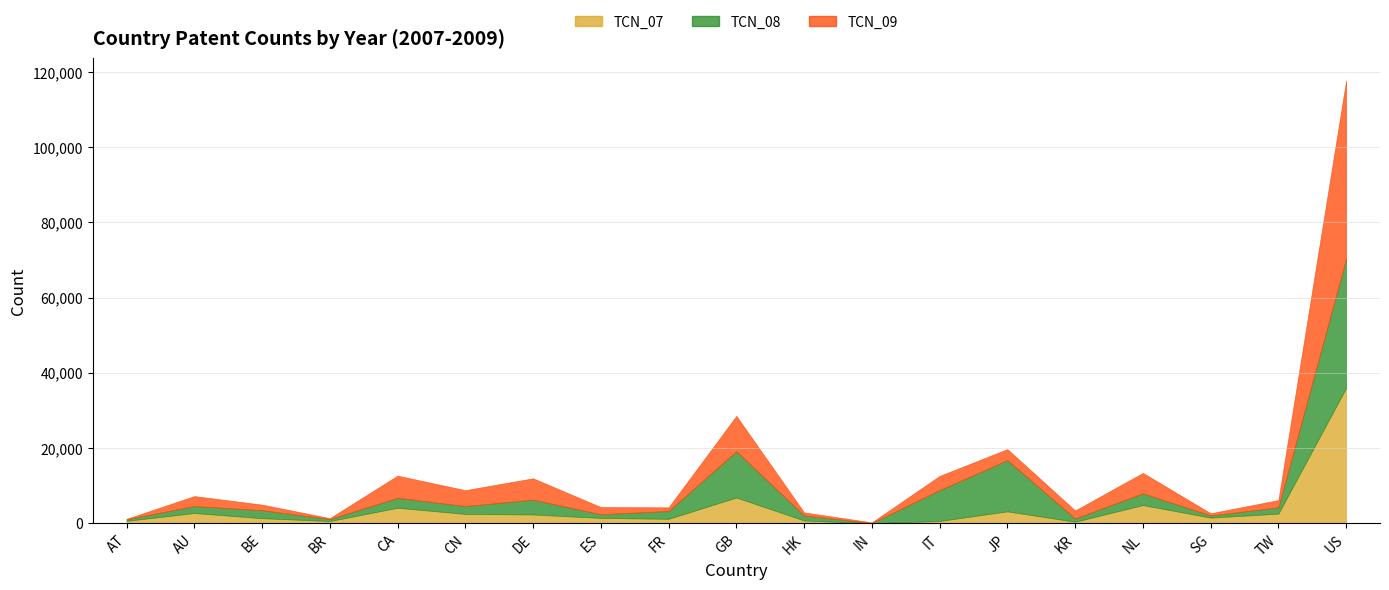

After their last crossing, which series has the higher values: TCN_07 or TCN_09?

TCN_09